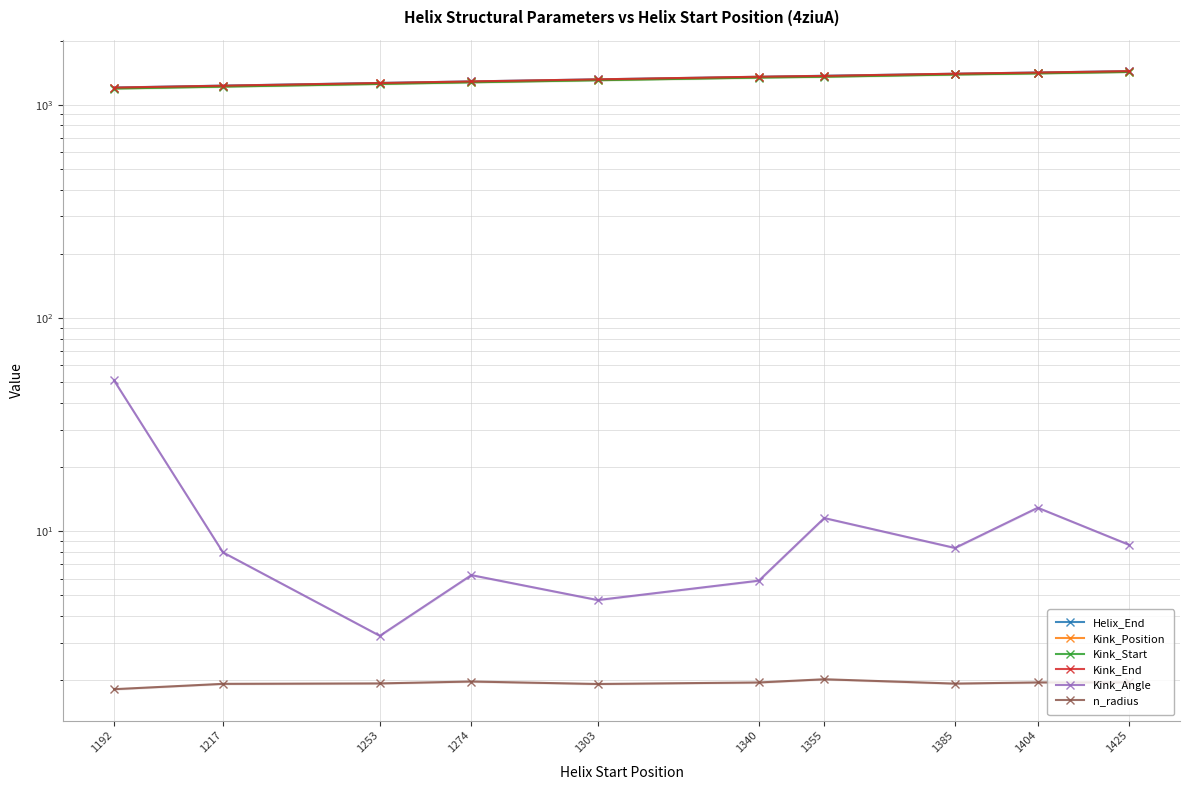

What is the sum of the Kink_End values at 1404 and 1385?

2813.0